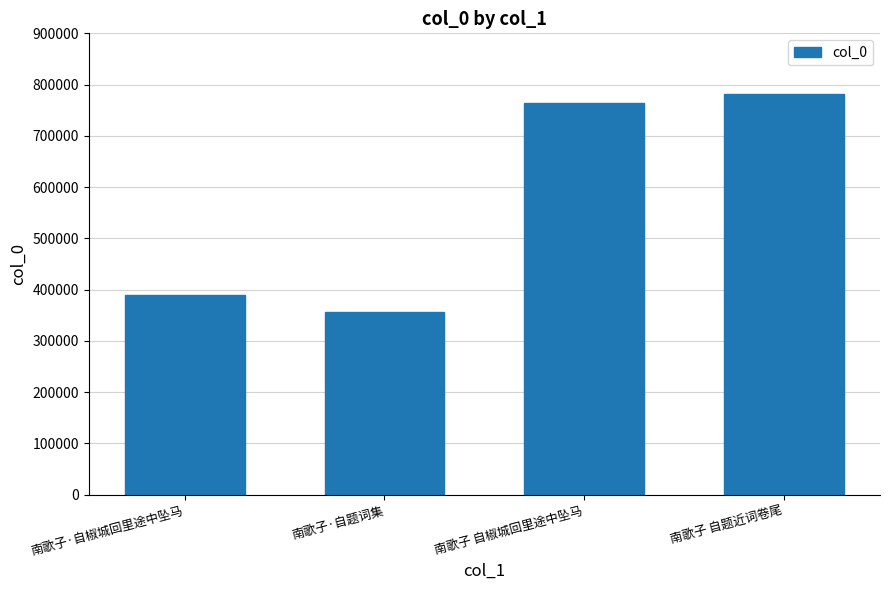

What is the value of the 1st bar from the left?

389453